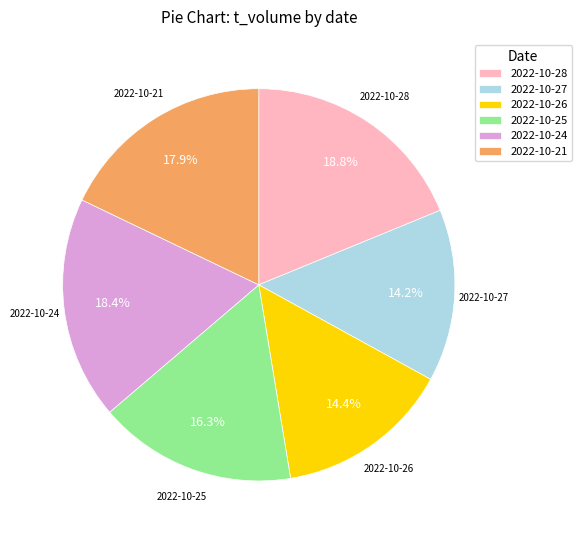

What is the ratio of the value at 2022-10-24 to the value at 2022-10-26?

1.3